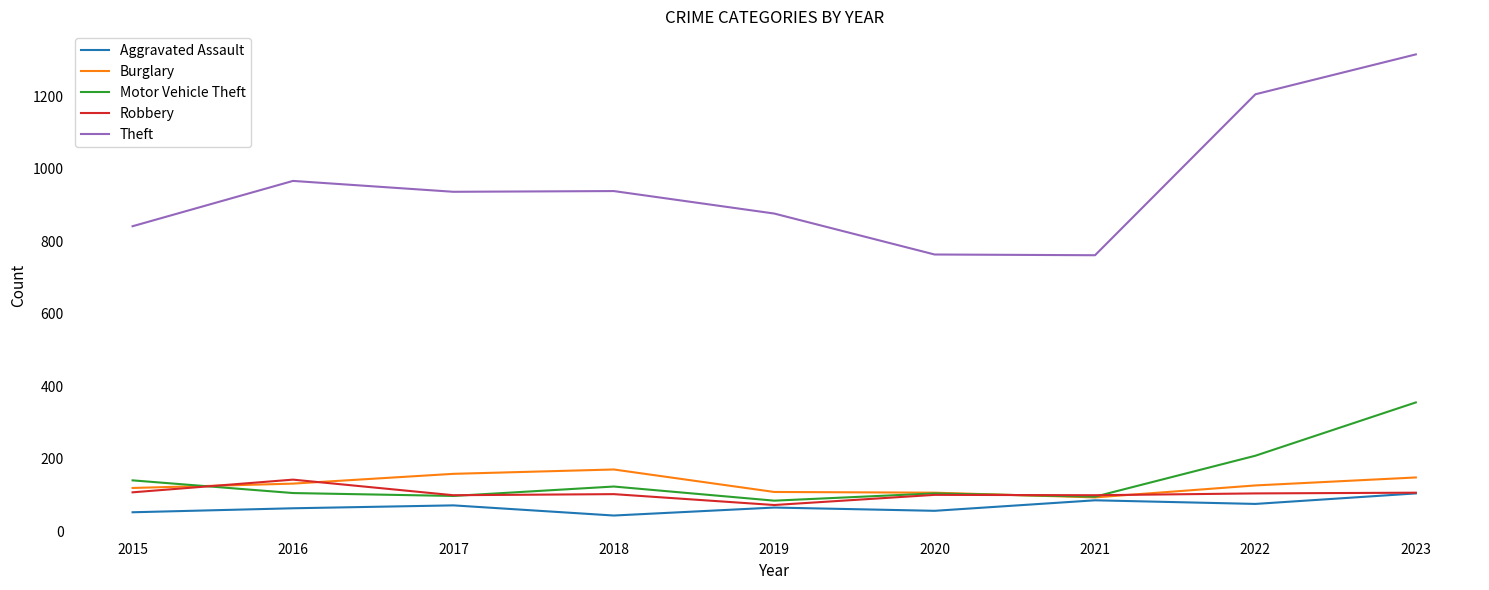

What is the spread (max minus min) of values at 2016?

903